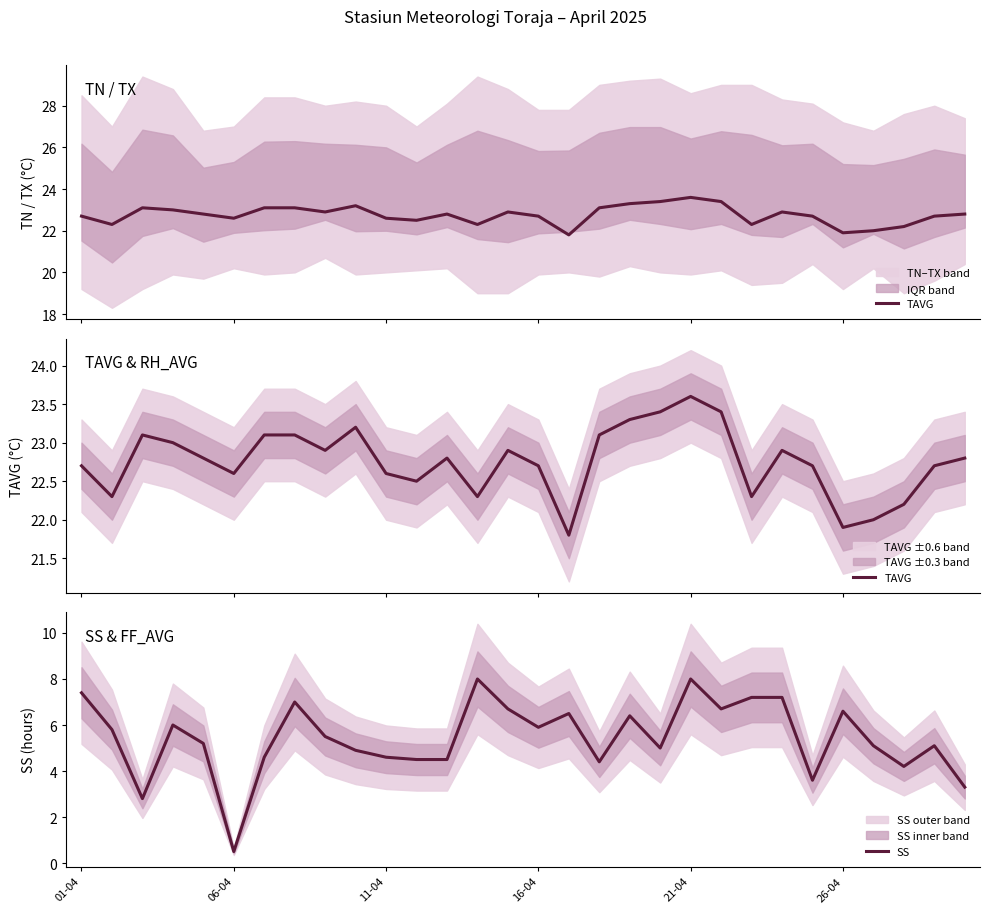

True or false: SS has a value of 9.5 at 8.

False